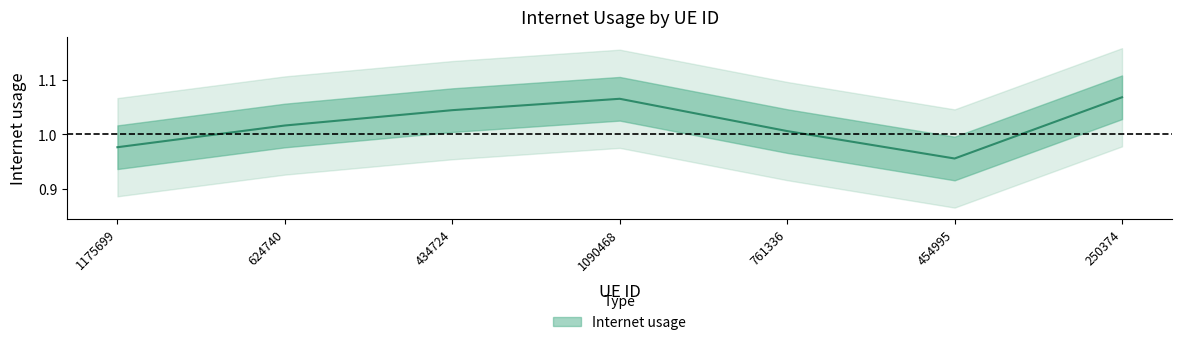

Reading left to right, extract all data points from this chart.

1175699=1.0	624740=1.0	434724=1.0	1090468=1.1	761336=1.0	454995=1.0	250374=1.1